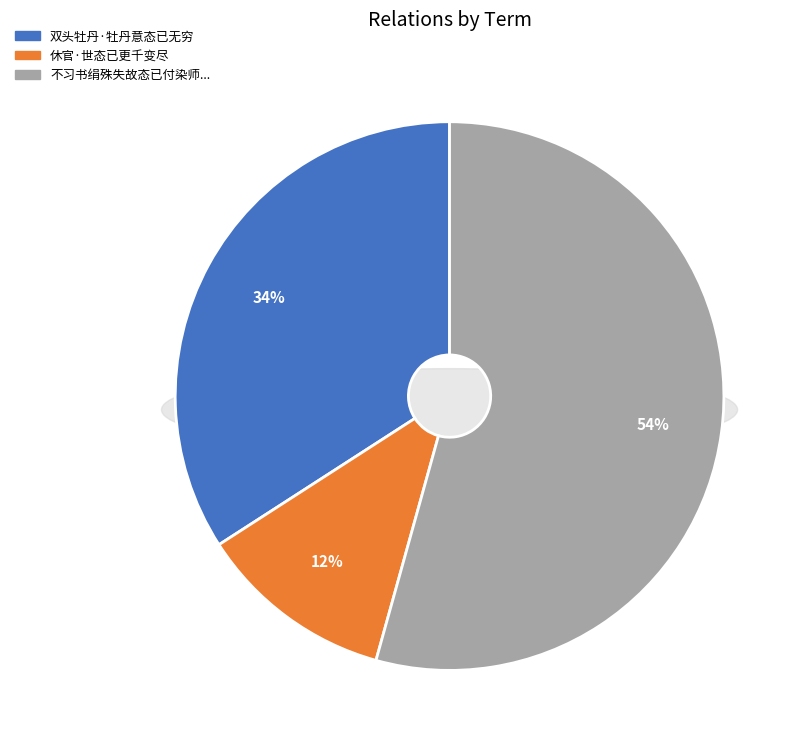

To the nearest percent, what portion does 不习书绢殊失故态已付染师作碧玉老人卧帷矣呵呵拙诗纪兴录上顾别驾先生以博一笑 represent?

54%